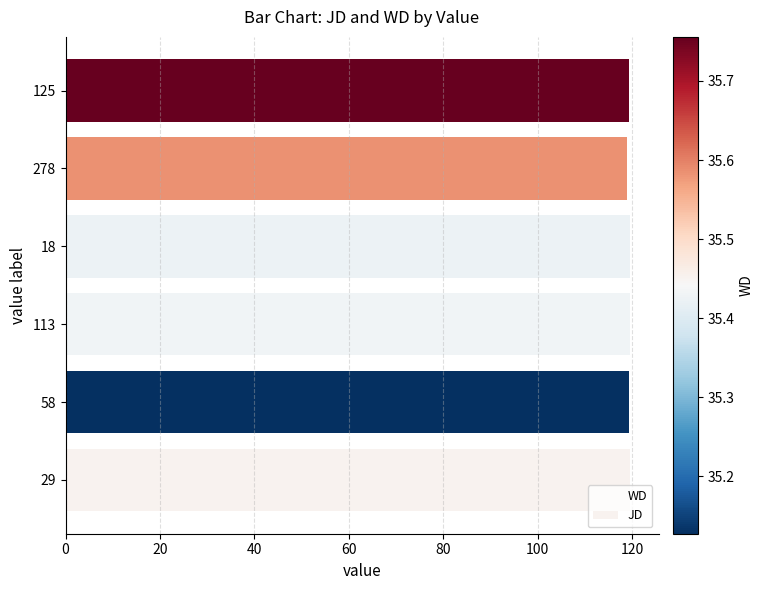

What is the sum of the JD values at 113 and 18?

239.0